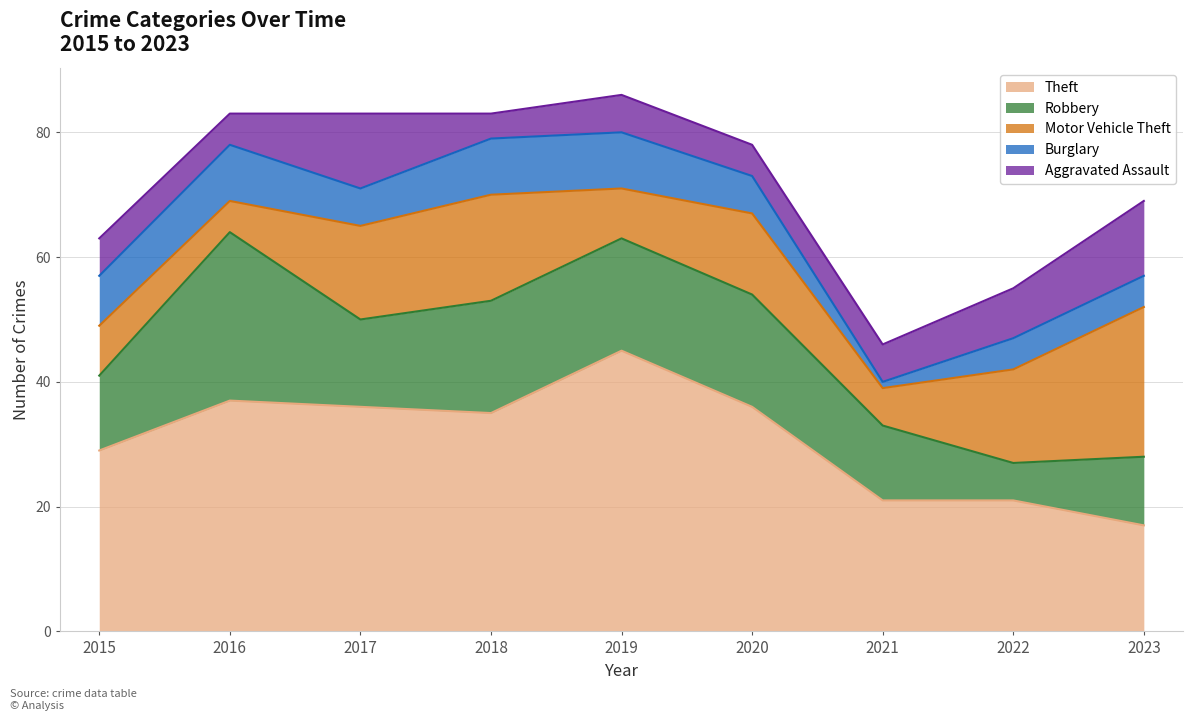

In Burglary, how many points are lower than both neighbors (excluding endpoints)?

2